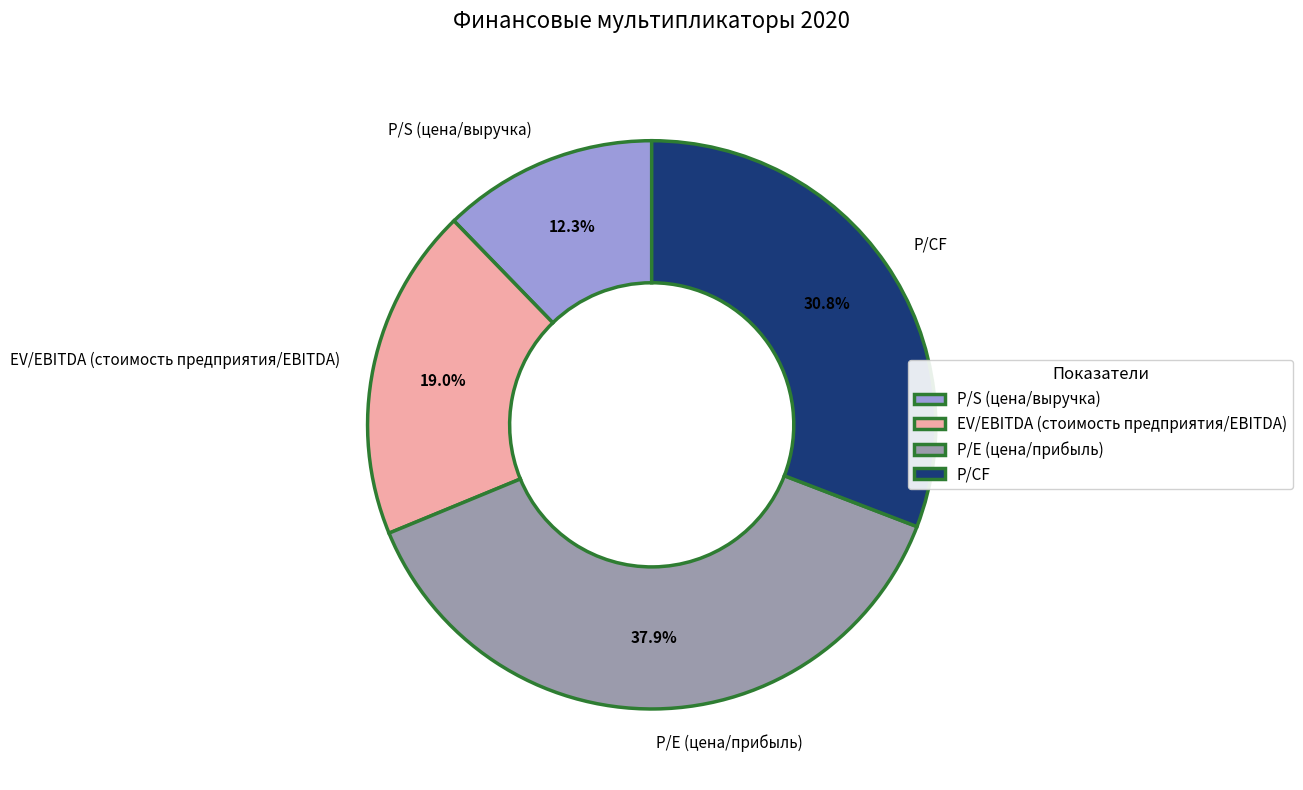

To the nearest percent, what is the difference between the P/E (цена/прибыль) and P/CF slice percentages?

7%